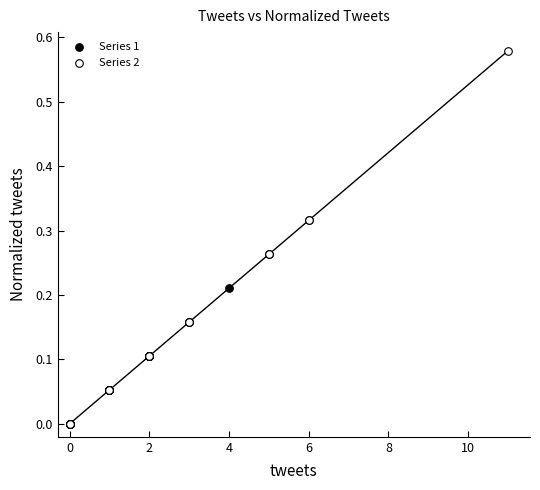

Which series has the largest Y range (max minus min)?

Series 2